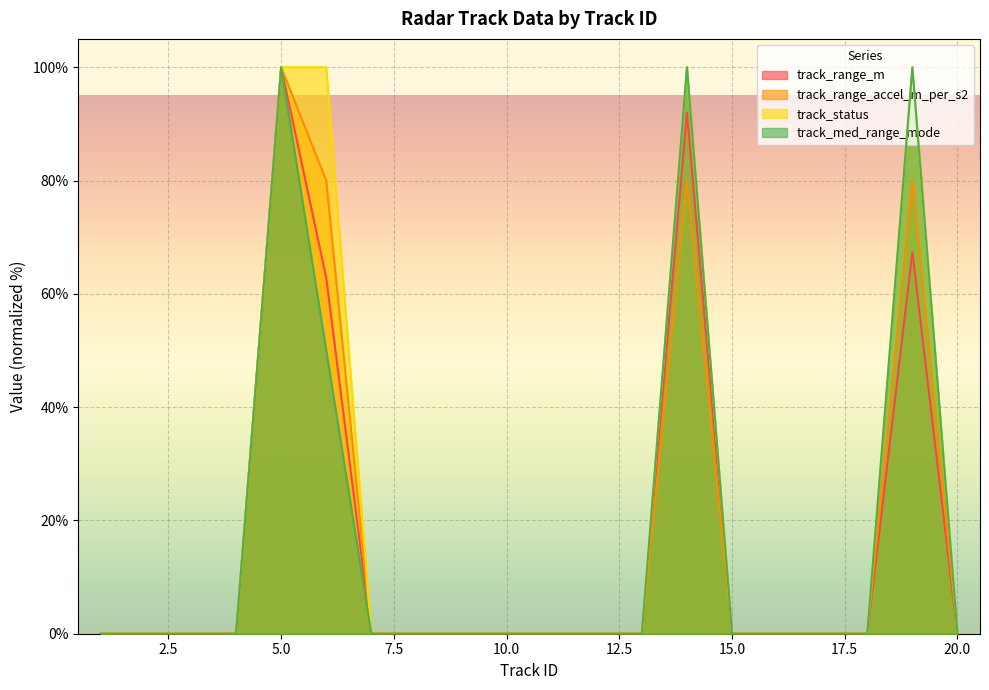

What is the difference between the maximum and minimum values in the track_range_m series?

100.0